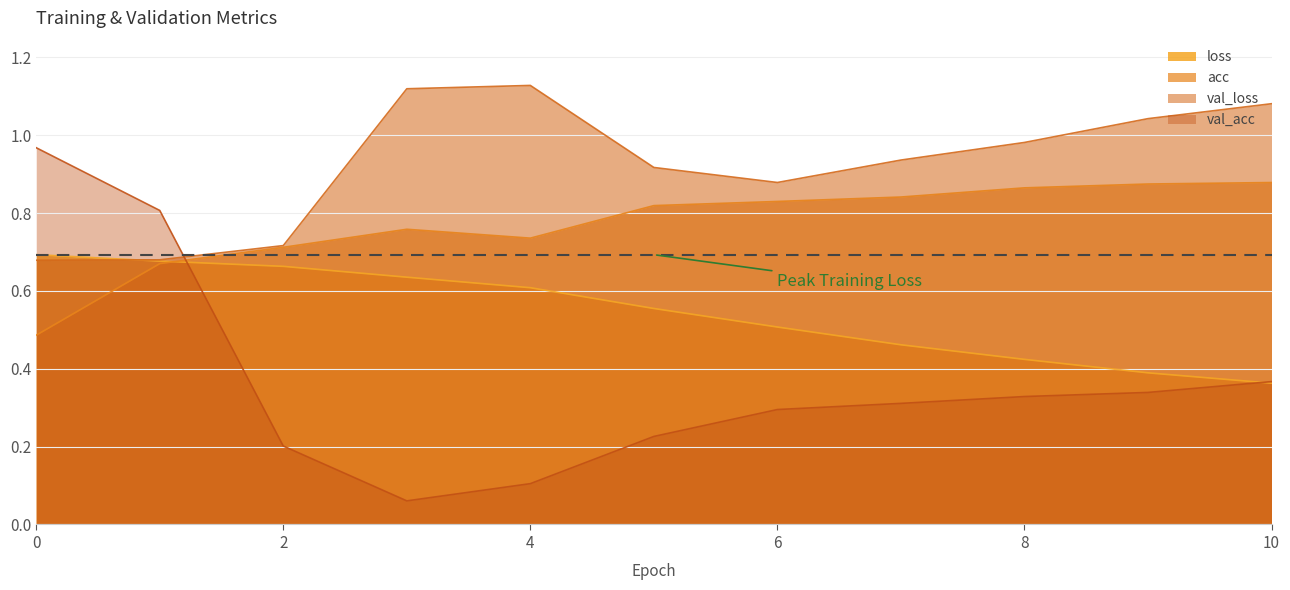

Which series has the largest total across all categories?

val_loss